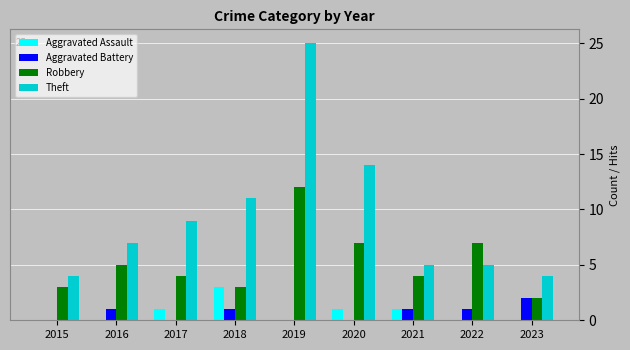

Is it true that Aggravated Assault equals 2 at 2021?

False